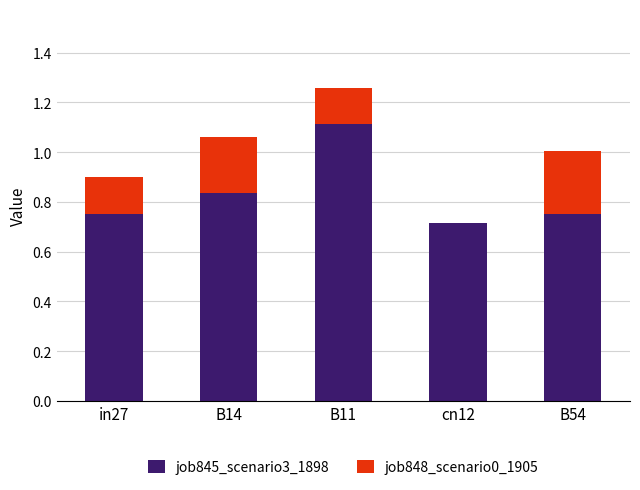

What is the total value across all series at B11?

1.3